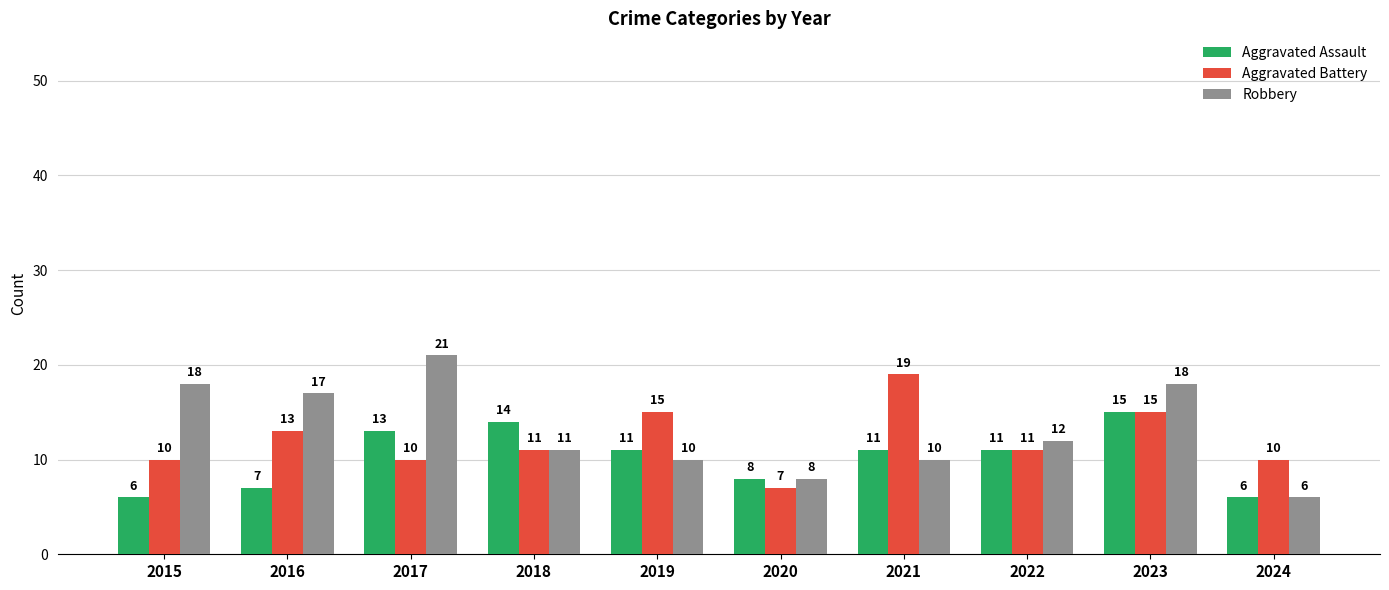

How many bars are there in total?

30